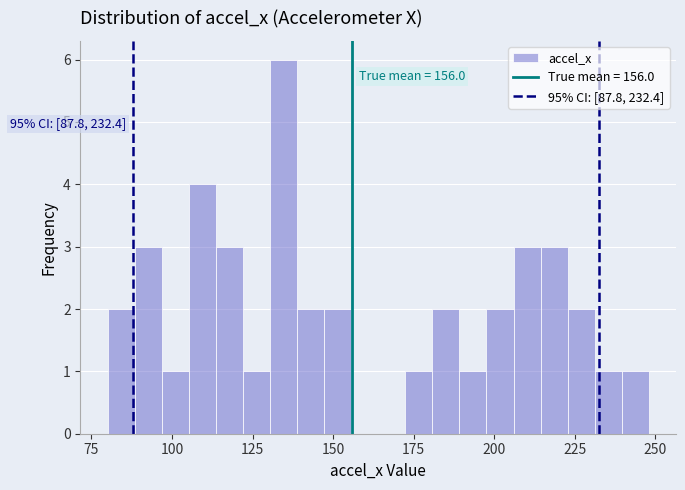

Read against the x-axis, roughly where is the centre of the tallest bar?

135